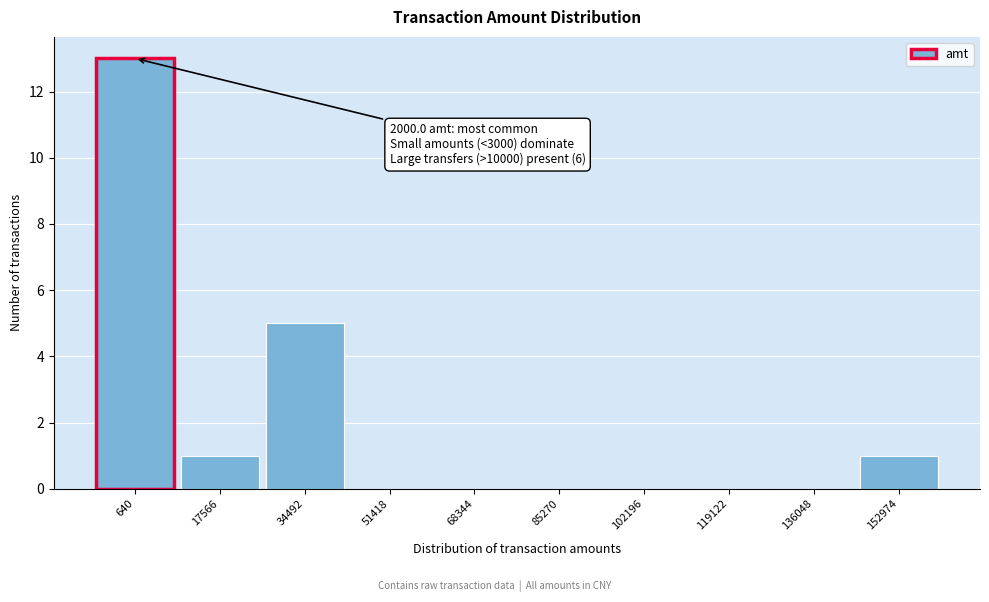

Reading right to left, transcribe all the data shown in this chart.

152974=1	136048=0	119122=0	102196=0	85270=0	68344=0	51418=0	34492=5	17566=1	640=13